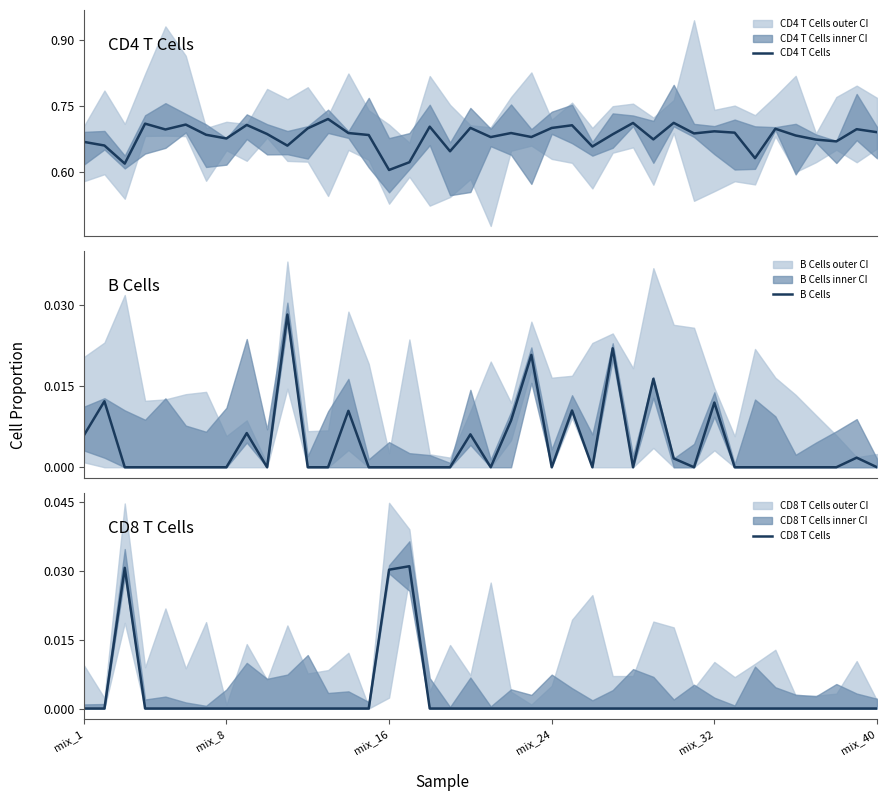

What is the sum of all B Cells values?

0.2